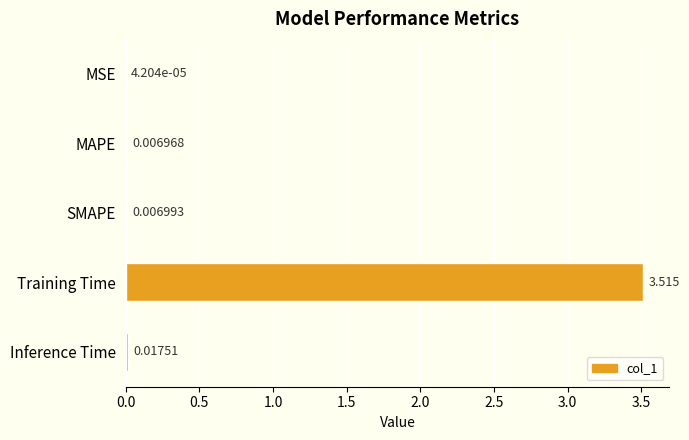

At which category does the chart reach its peak across all series?

Training Time